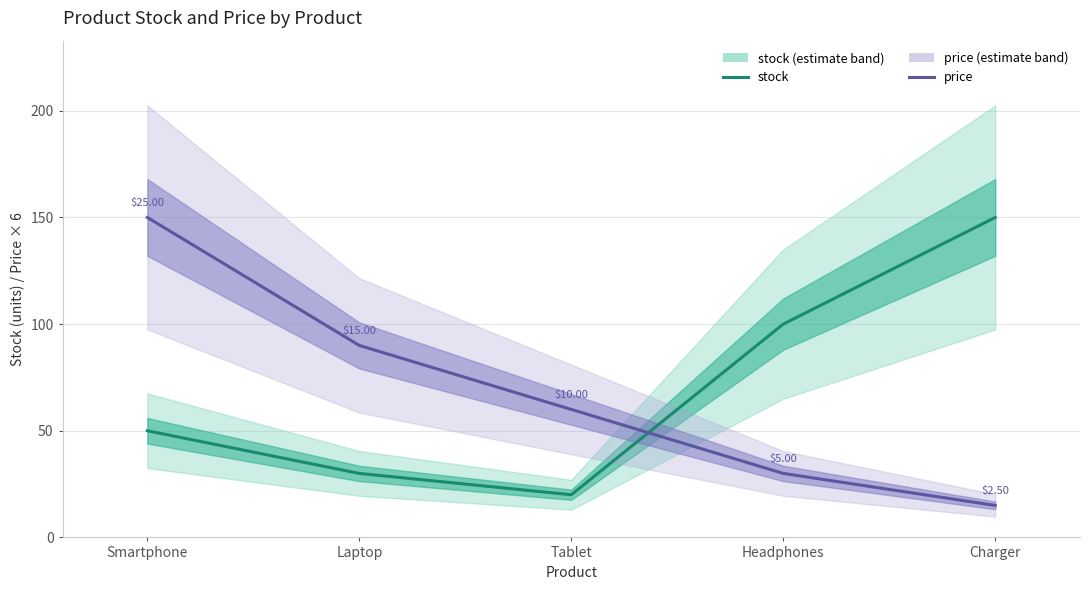

The price series shows 200 at Smartphone. True or false?

False